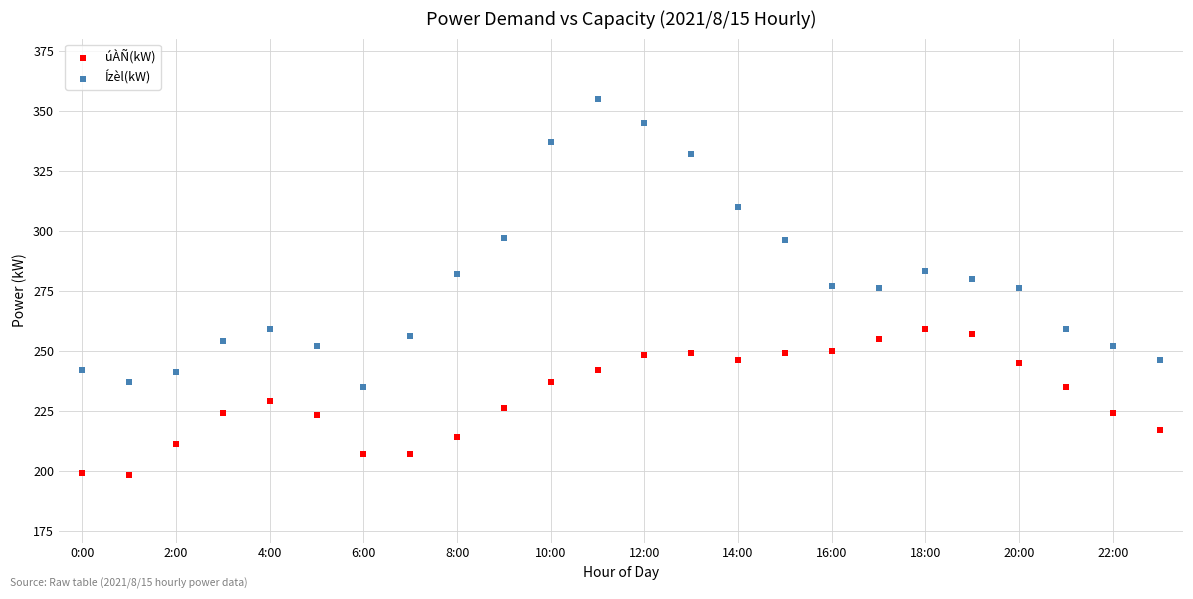

Across all data points, what is the range of Y values (max minus min)?

157